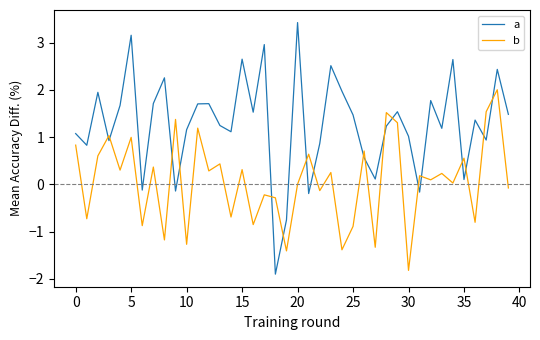

What is the difference between the maximum and minimum values in the a series?

5.3